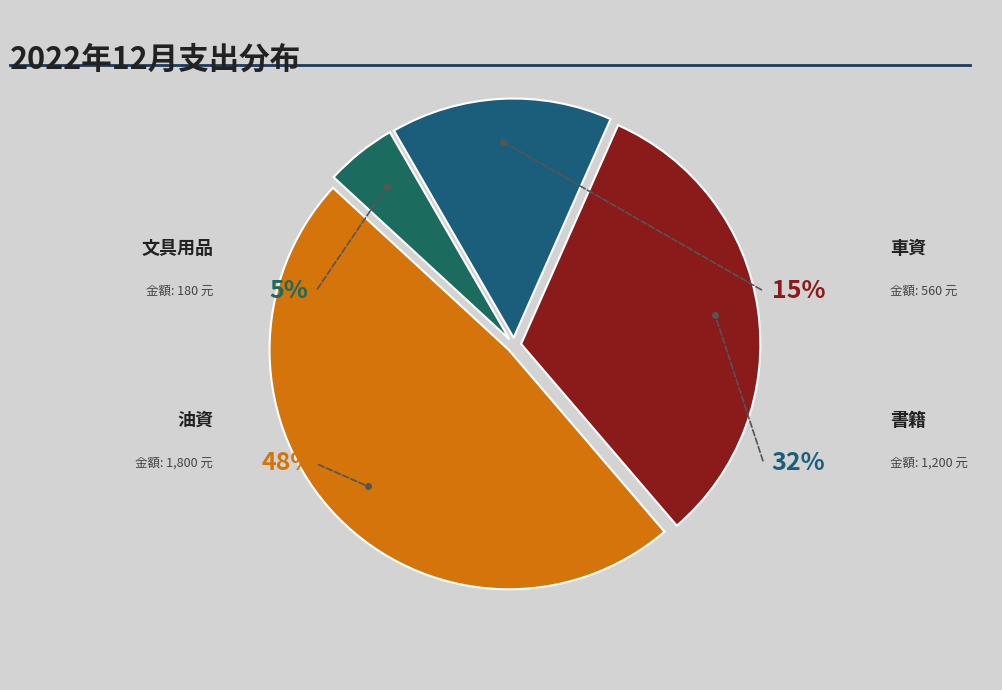

Is the sum of 油資 and 車資 greater than half?

Yes